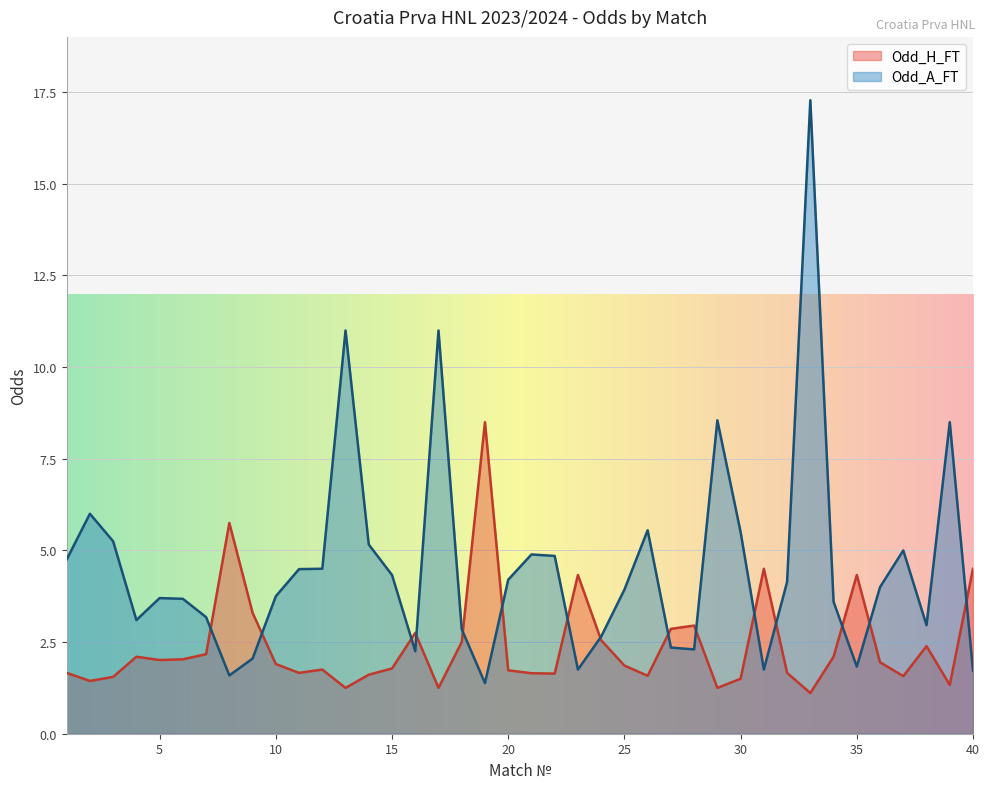

Rank the series by their average value, from highest to lowest.

Odd_A_FT, Odd_H_FT